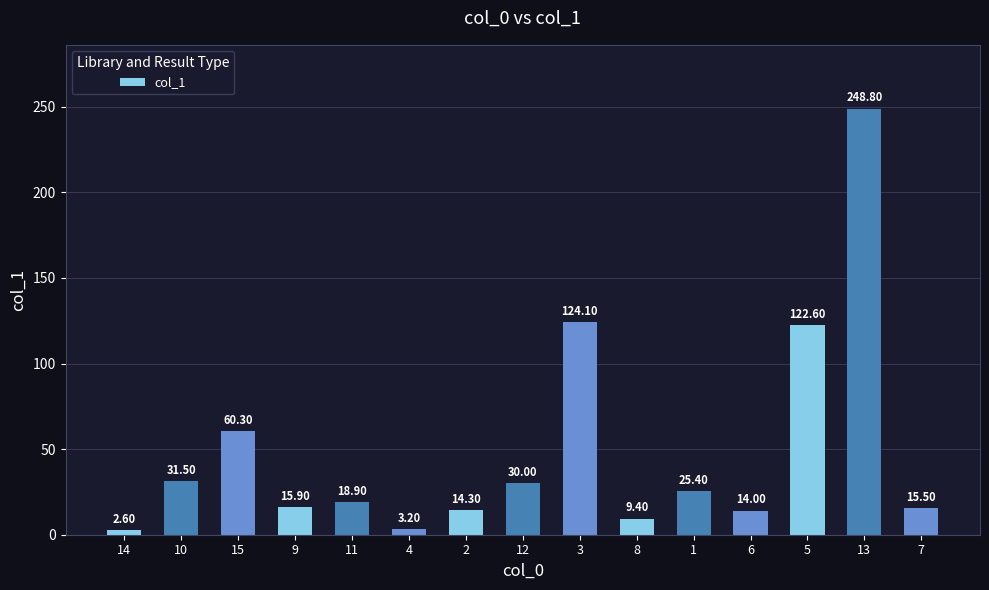

List the labels in order of value, largest first.

13, 3, 5, 15, 10, 12, 1, 11, 9, 7, 2, 6, 8, 4, 14